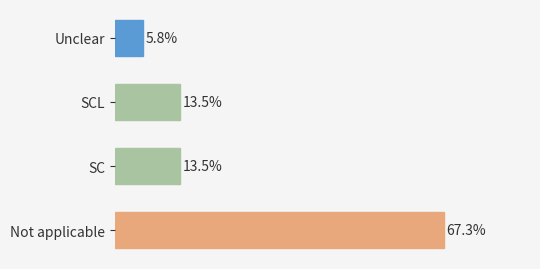

Between Unclear and SC, which is larger?

SC